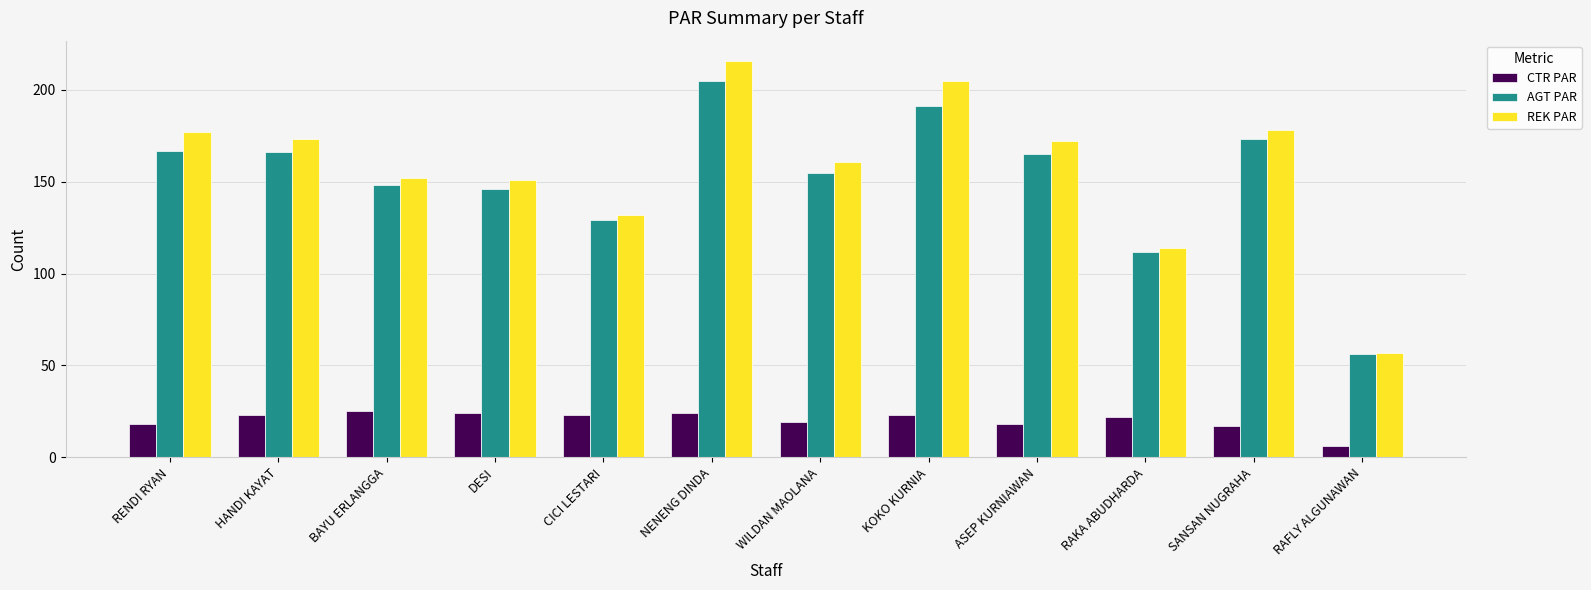

Which series changed the most between RENDI RYAN and NENENG DINDA?

REK PAR